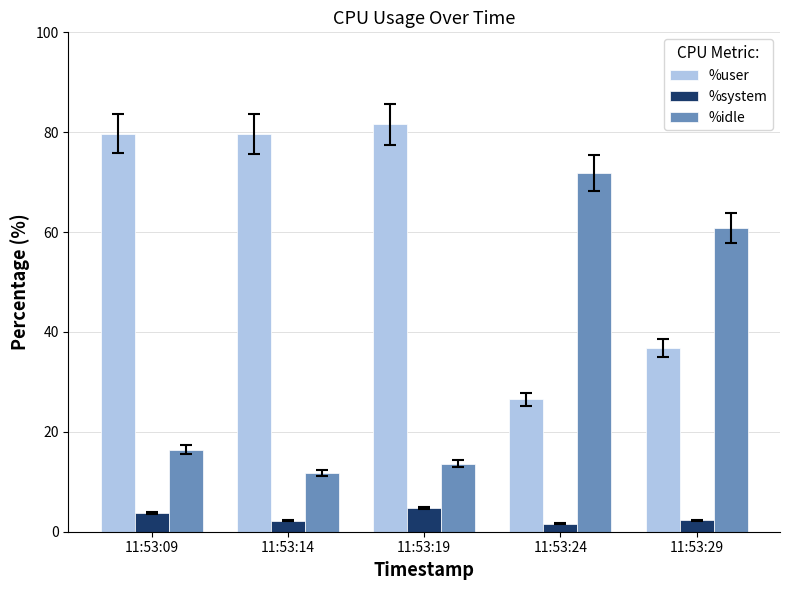

True or false: %idle has a value of 28.8 at 11:53:24.

False